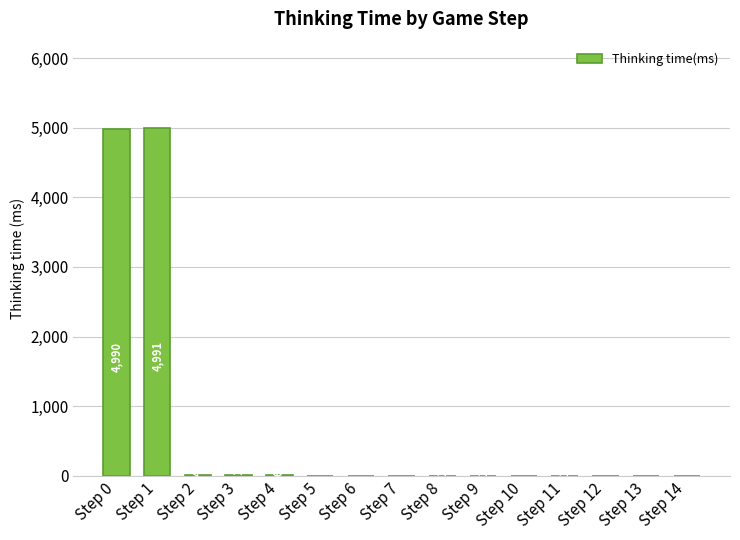

Is it true that the value at Step 5 is 3180?

False